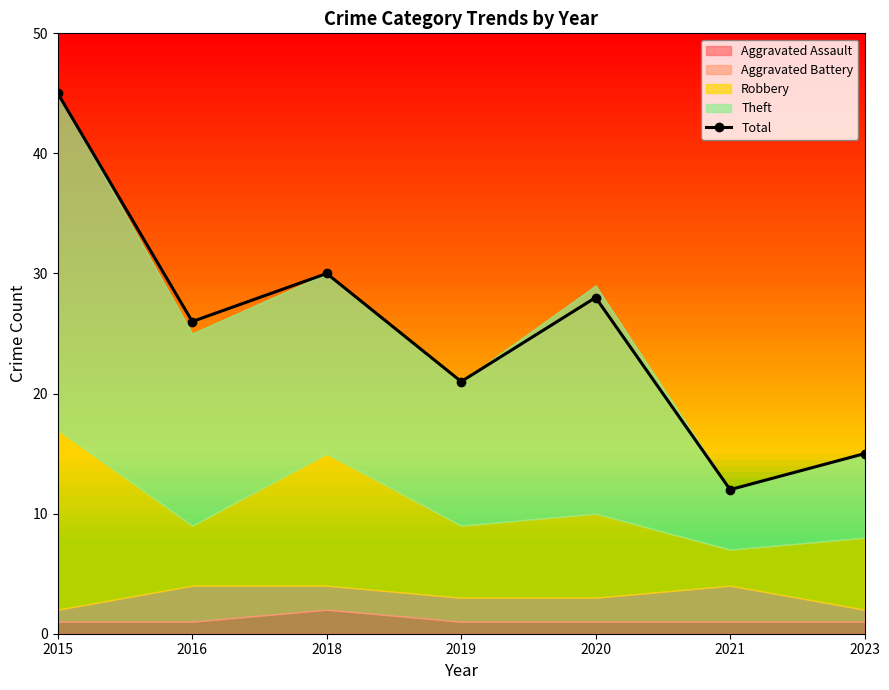

Count the number of categories in the chart.

7